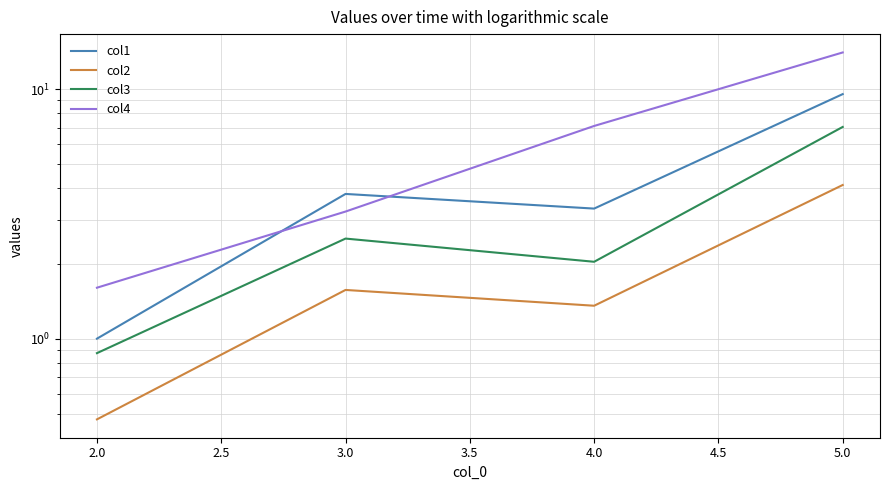

How many values in col4 are above zero?

4